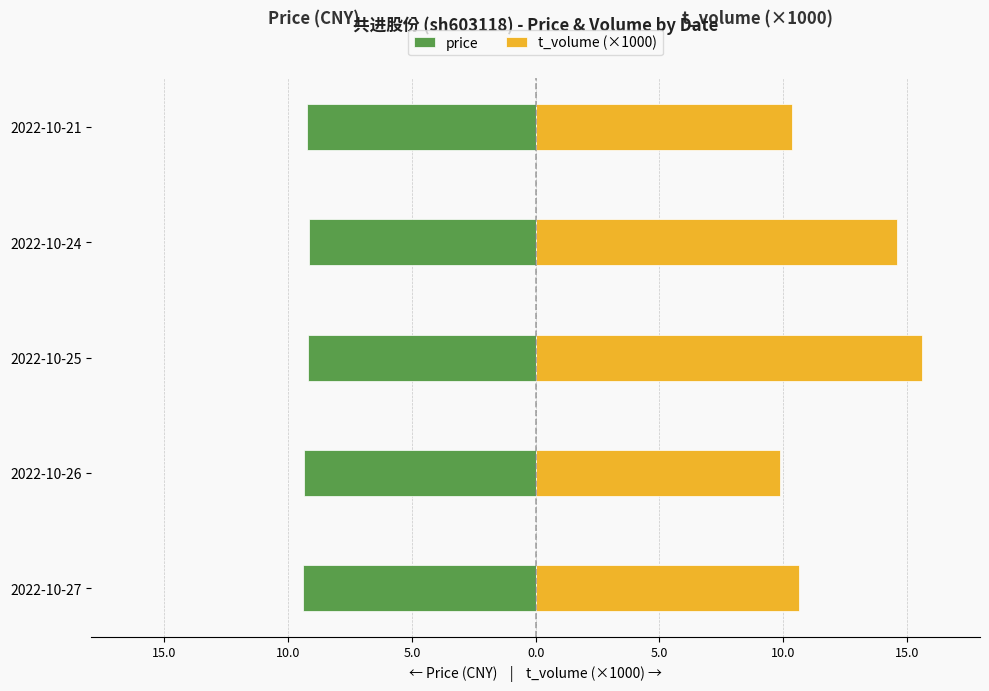

True or false: t_volume (×1000) has a value of 14.6 at 2022-10-24.

True